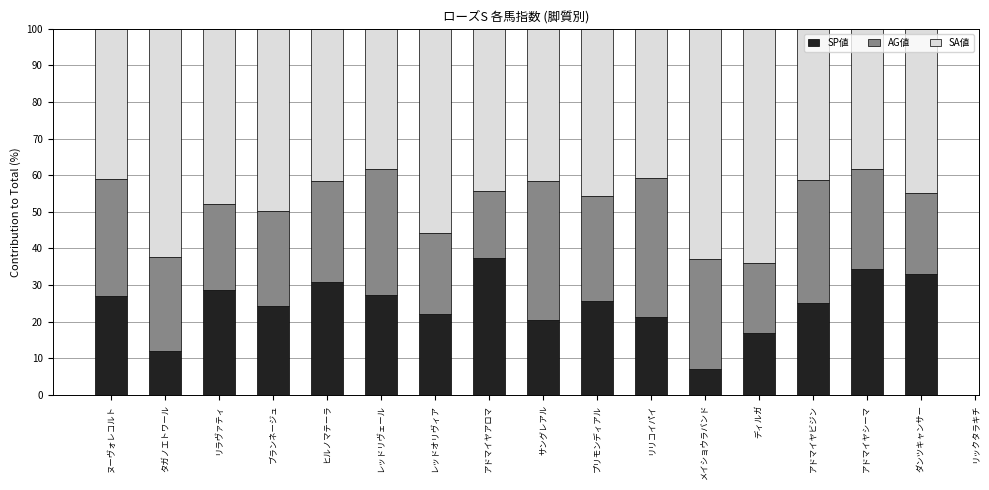

At which label does SP値 first exceed 25?

ヌーヴォレコルト